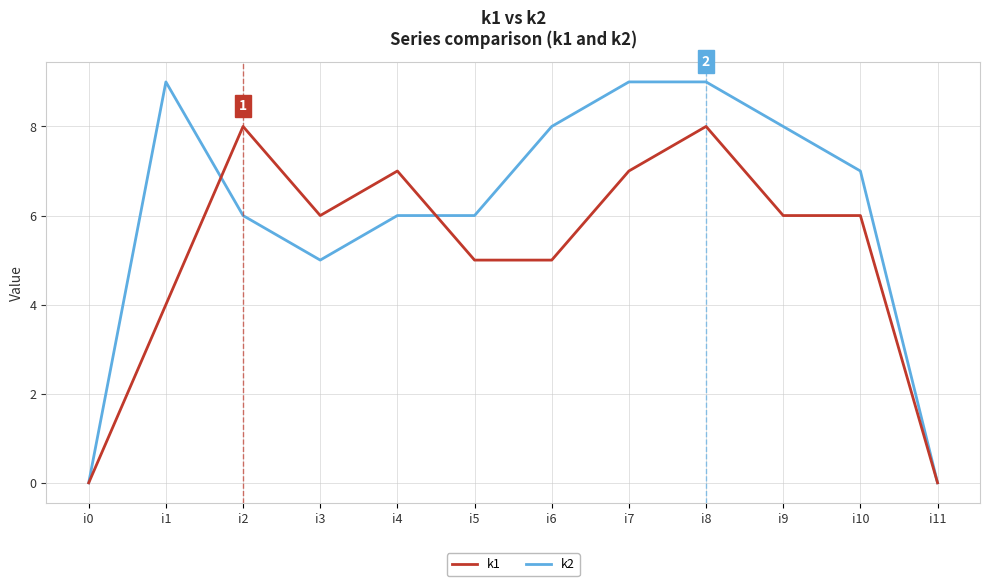

Rank the series at i1 from lowest to highest value.

k1, k2